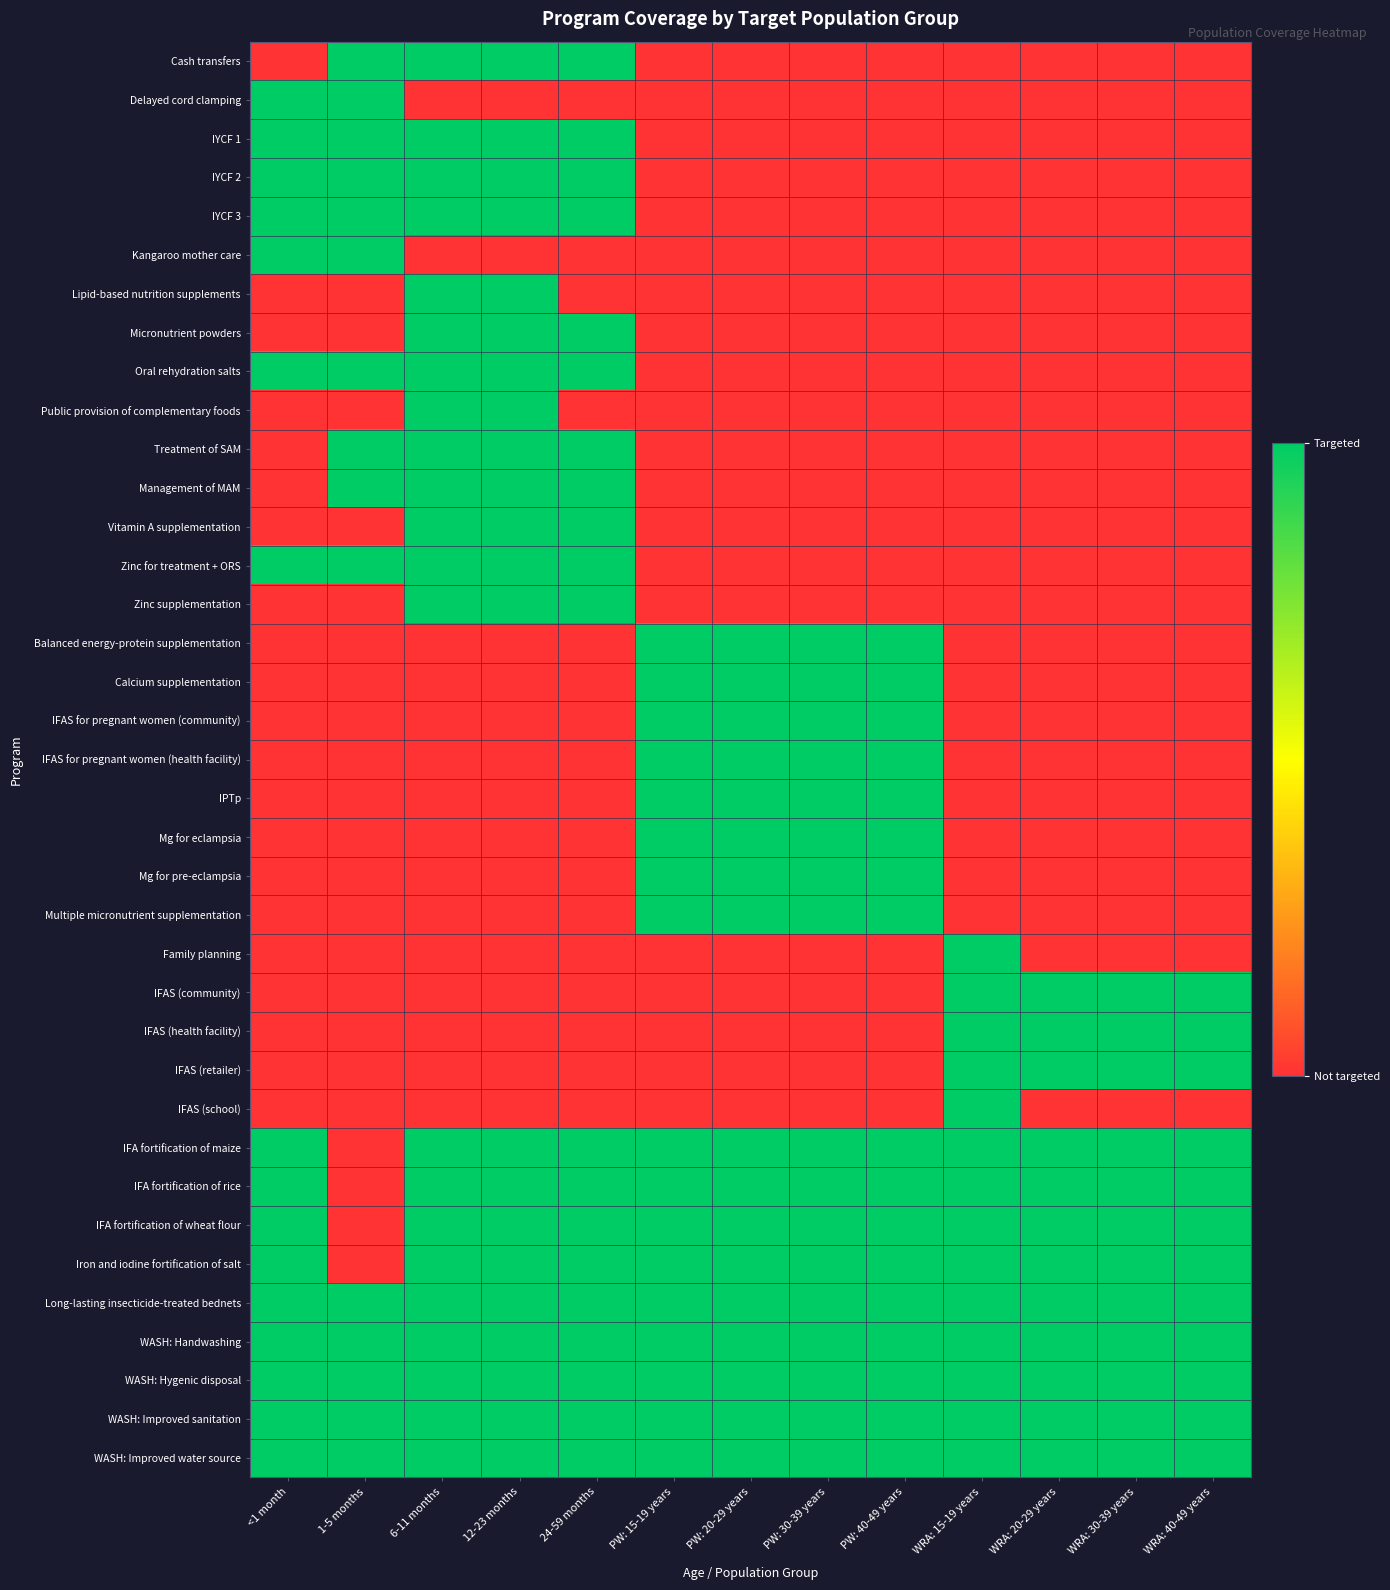

At which category is the sum across all series the highest?

6-11 months